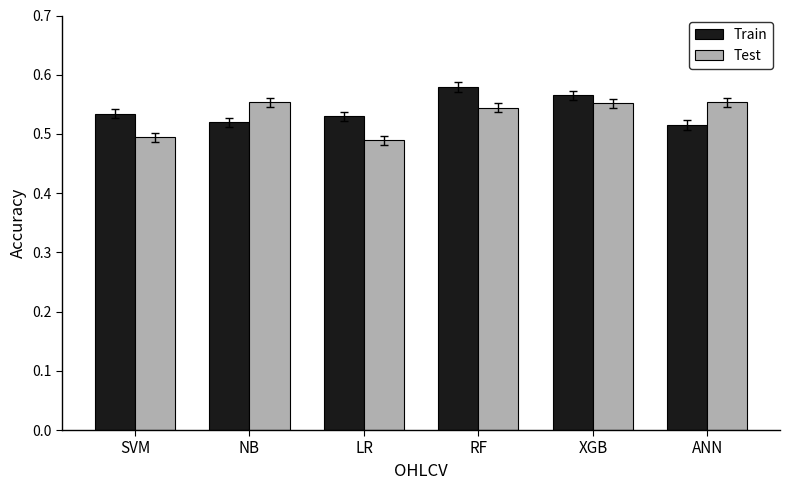

Rank the series at SVM from highest to lowest value.

Train, Test